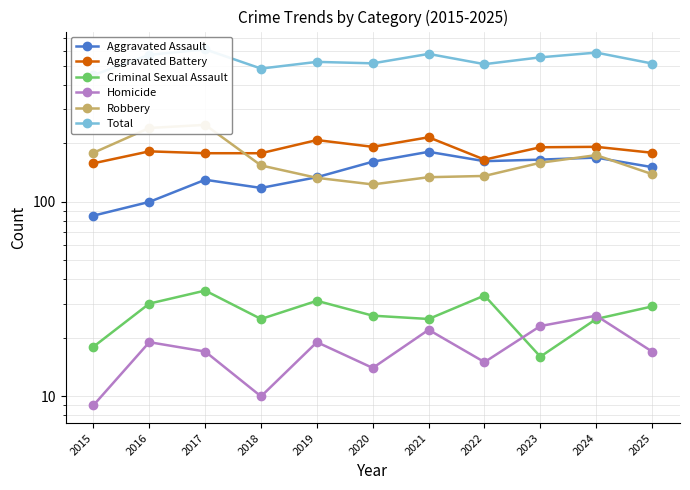

What is the difference between the highest and lowest values at 2024?

561